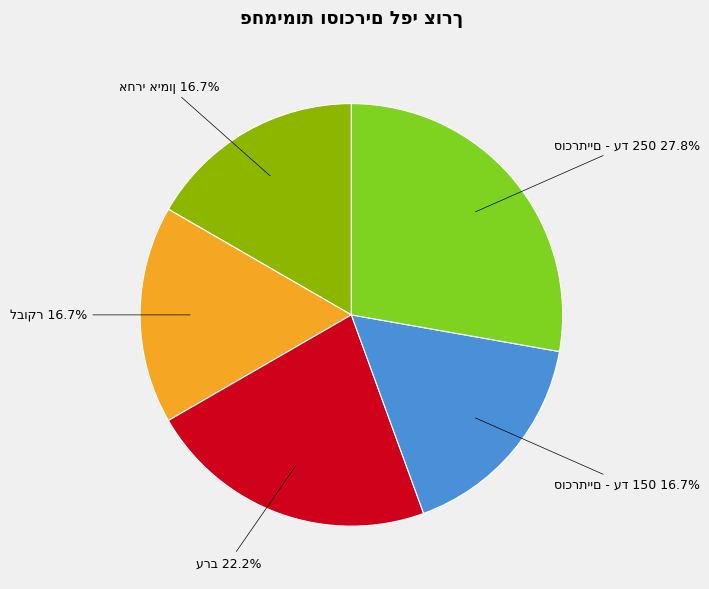

Is there any slice that represents more than half of the pie?

No